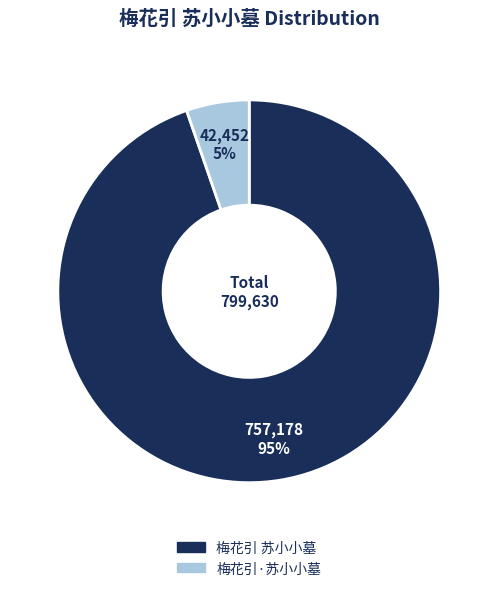

What percentage is the 梅花引·苏小小墓 slice, to the nearest percent?

5%